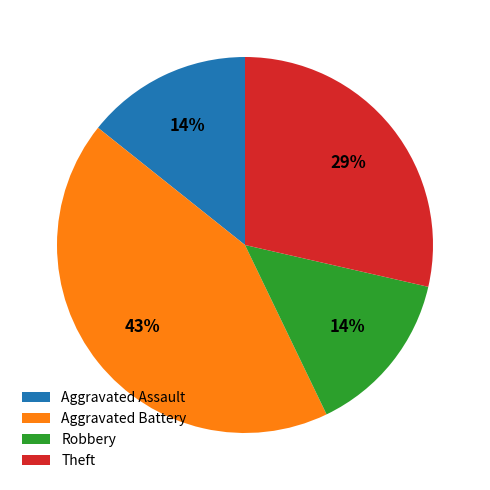

Is the sum of Aggravated Assault and Robbery greater than half?

No